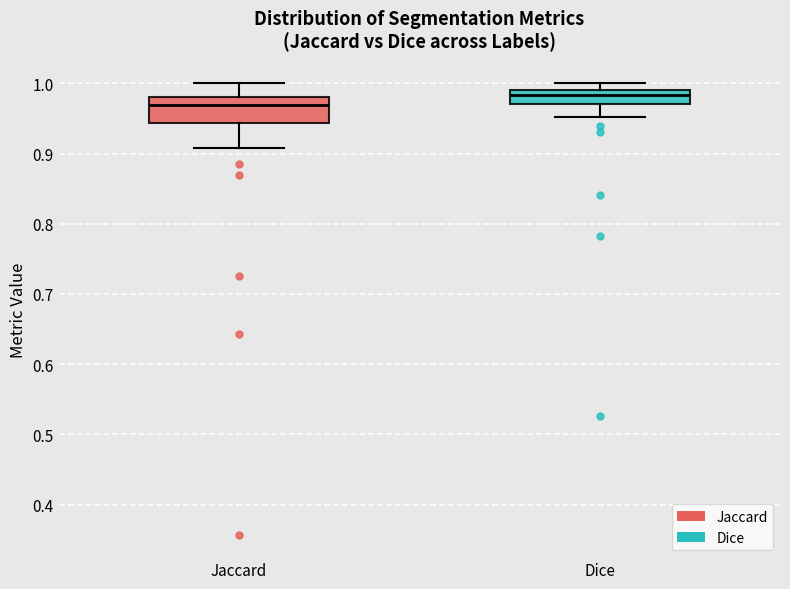

Reading left to right, read every box against the y-axis: the position of its median line, the range the box covers, and the ends of its whiskers. The values are not printed on the chart, so give them approximately, as read against the axis.

Jaccard: median 0.97, box 0.94 to 0.98, whiskers 0.91 to 1.00
Dice: median 0.98, box 0.97 to 0.99, whiskers 0.95 to 1.00